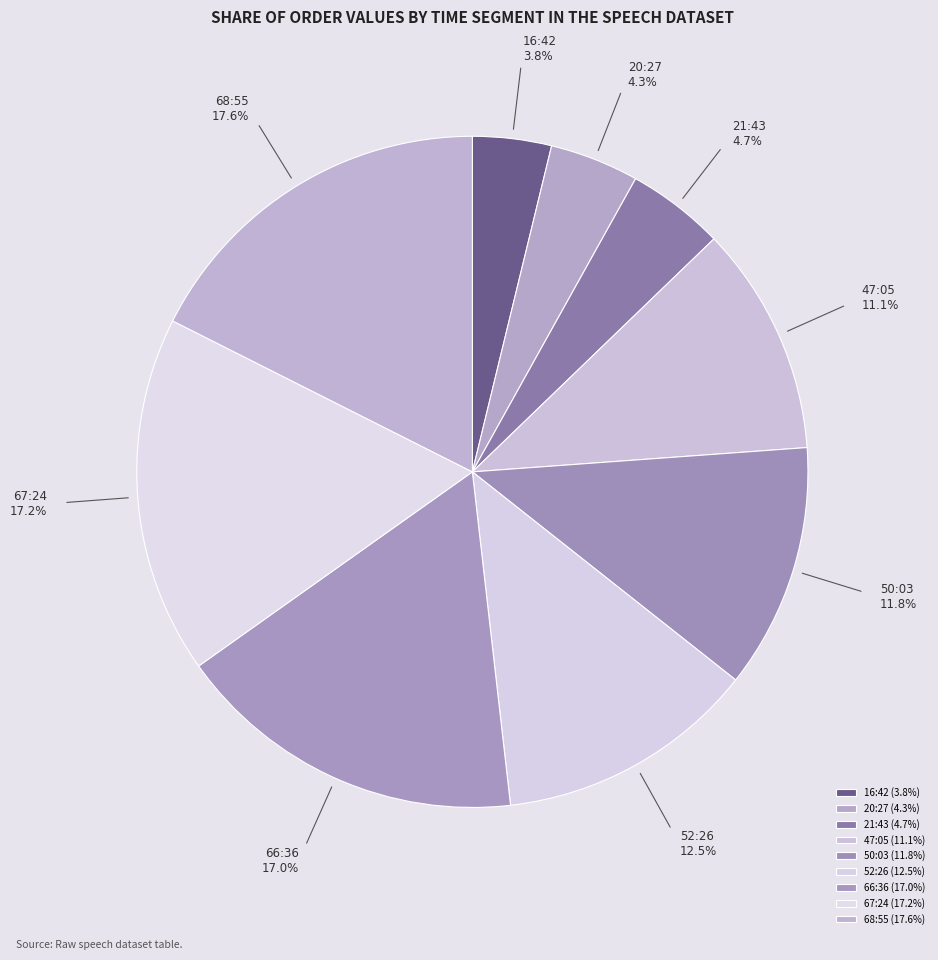

To the nearest percent, what portion does 20:27 represent?

4%